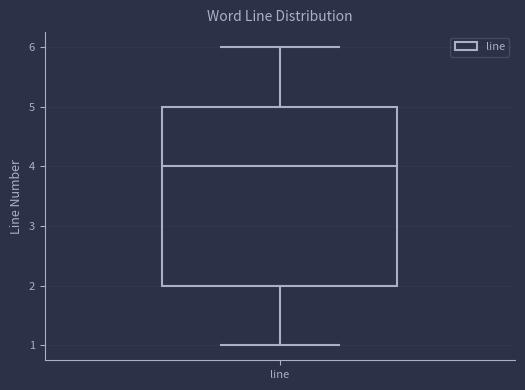

Transcribe this box plot: give where the median line is, the range the box spans, and where the two whiskers end, as read against the y-axis. The values are not printed on the chart, so give them approximately, as read against the axis.

median 4, box 2 to 5, whiskers 1 to 6